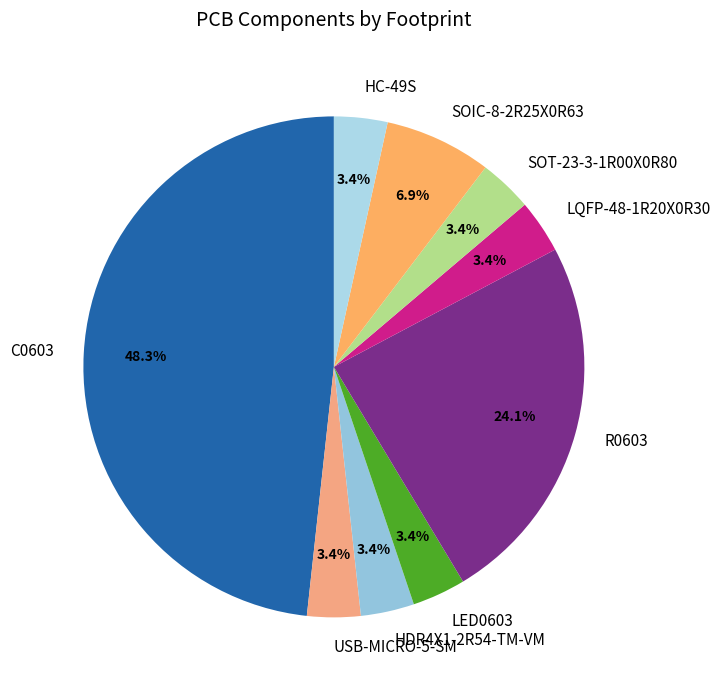

What is the ratio of the value at HDR4X1-2R54-TM-VM to the value at LED0603?

1.0